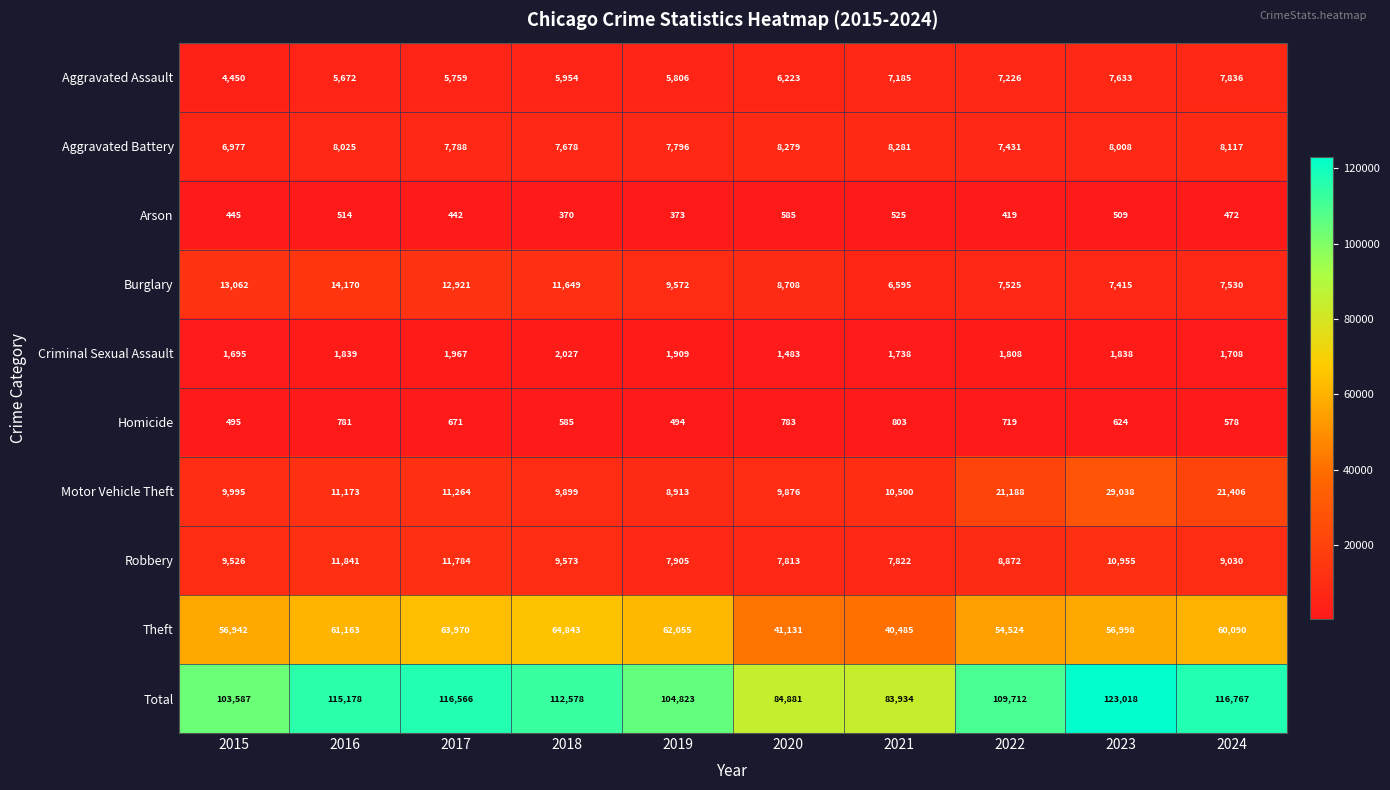

Which series has the largest total across all categories?

Total